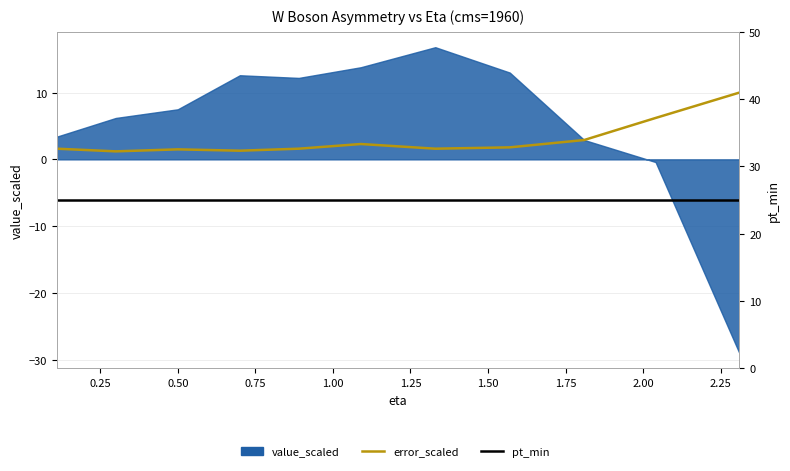

True or false: error_scaled and pt_min intersect in this chart.

False